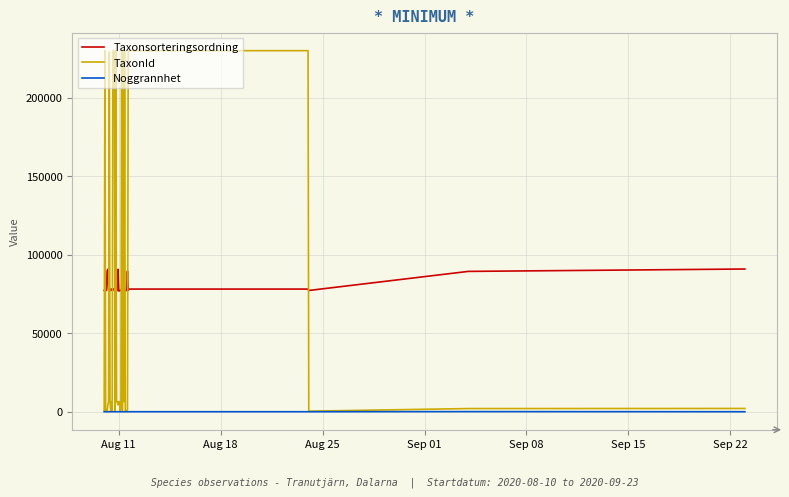

What is the difference between the second highest and second lowest values in the TaxonId series?

229468